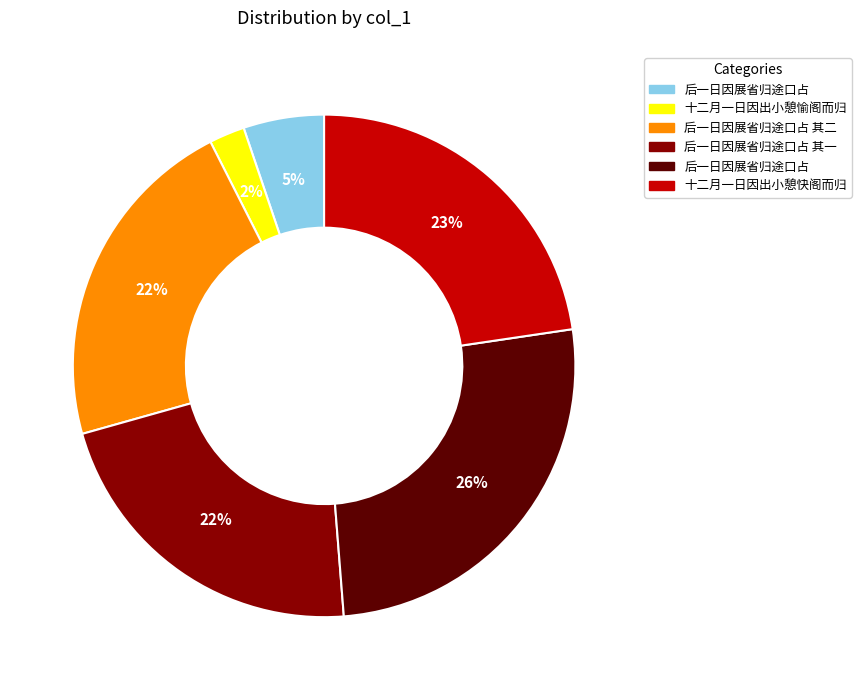

To the nearest percent, what is the difference between the largest and smallest slice percentages?

24%